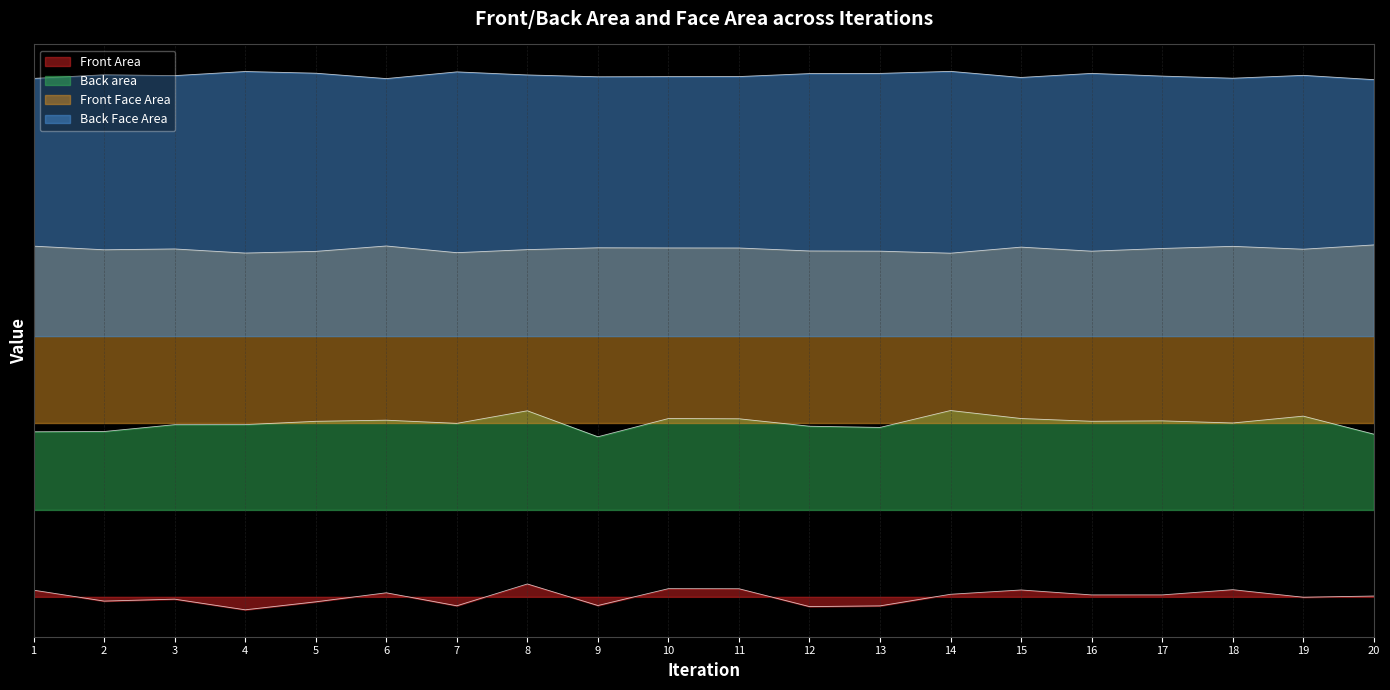

What are all the series names shown in the legend?

Front Area, Back area, Front Face Area, Back Face Area